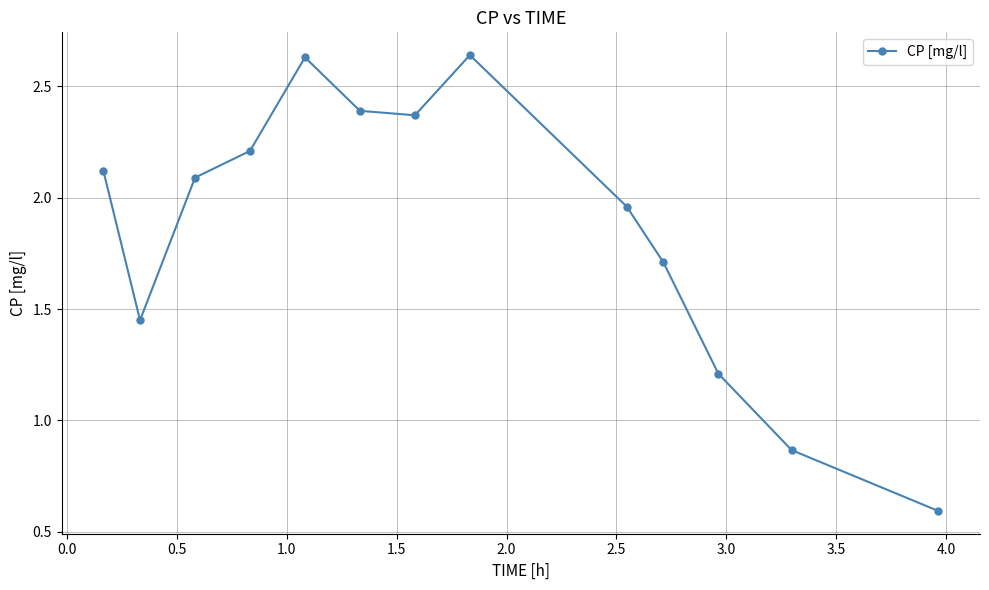

What is the difference between the maximum and second lowest values?

1.8